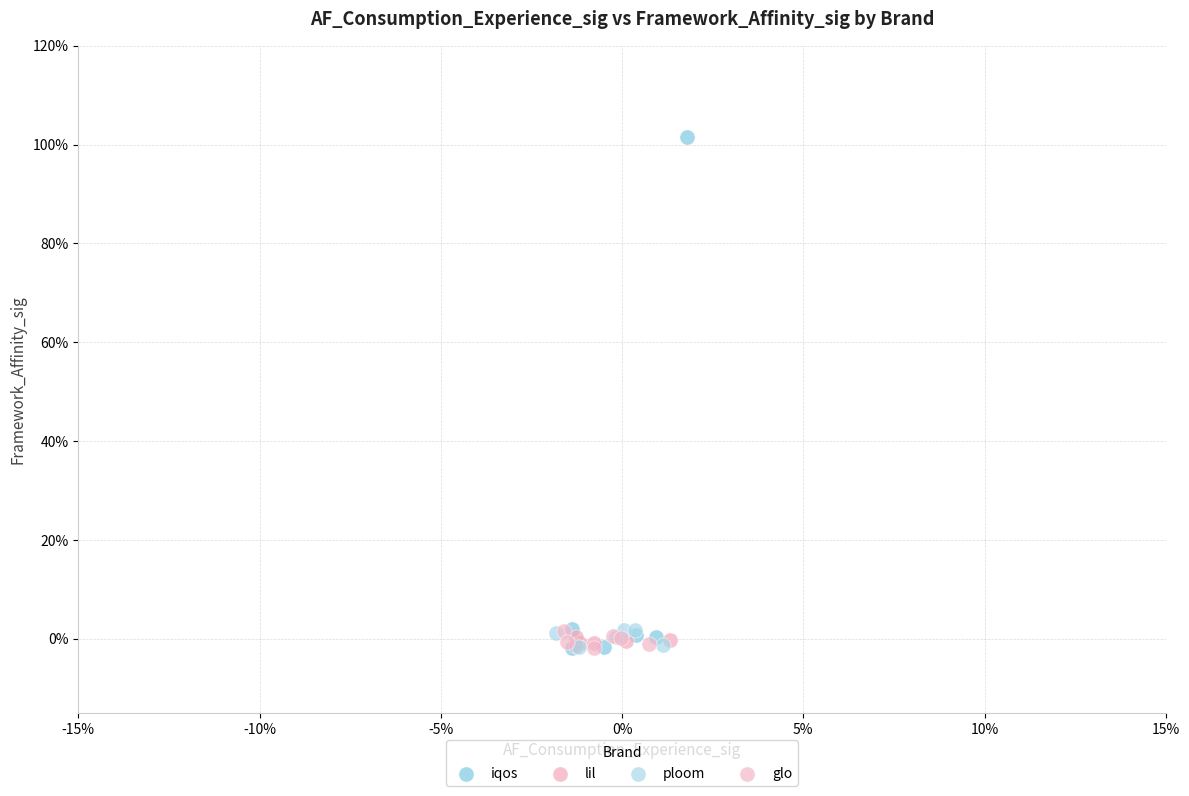

What are all the series names shown in the legend?

iqos, lil, ploom, glo